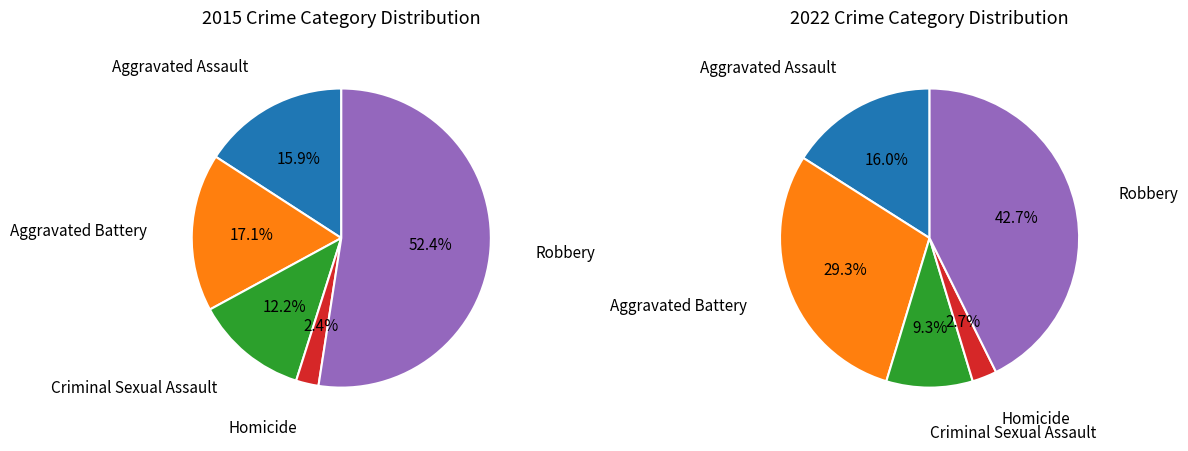

What is the change in value from Criminal Sexual Assault to Homicide?

-8